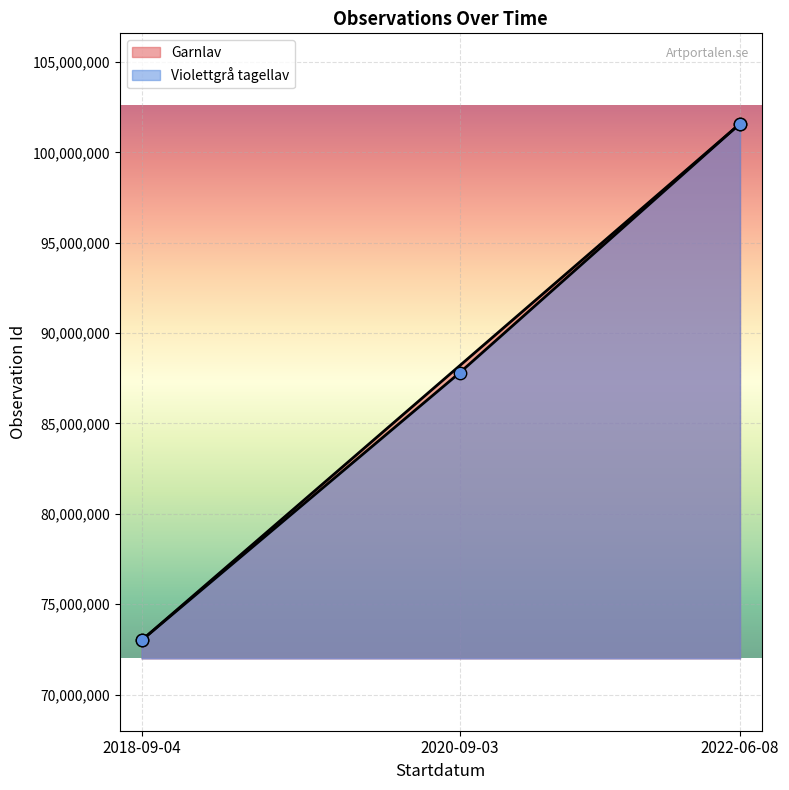

Which category has the highest value in the Violettgrå tagellav series?

2022-06-08